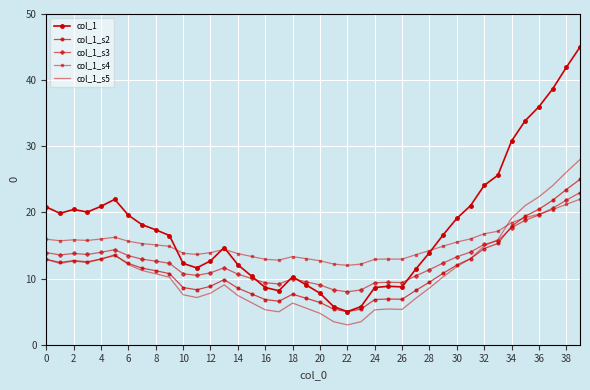

Between which two adjacent categories do col_1_s3 and col_1_s4 first intersect?

36 and 37